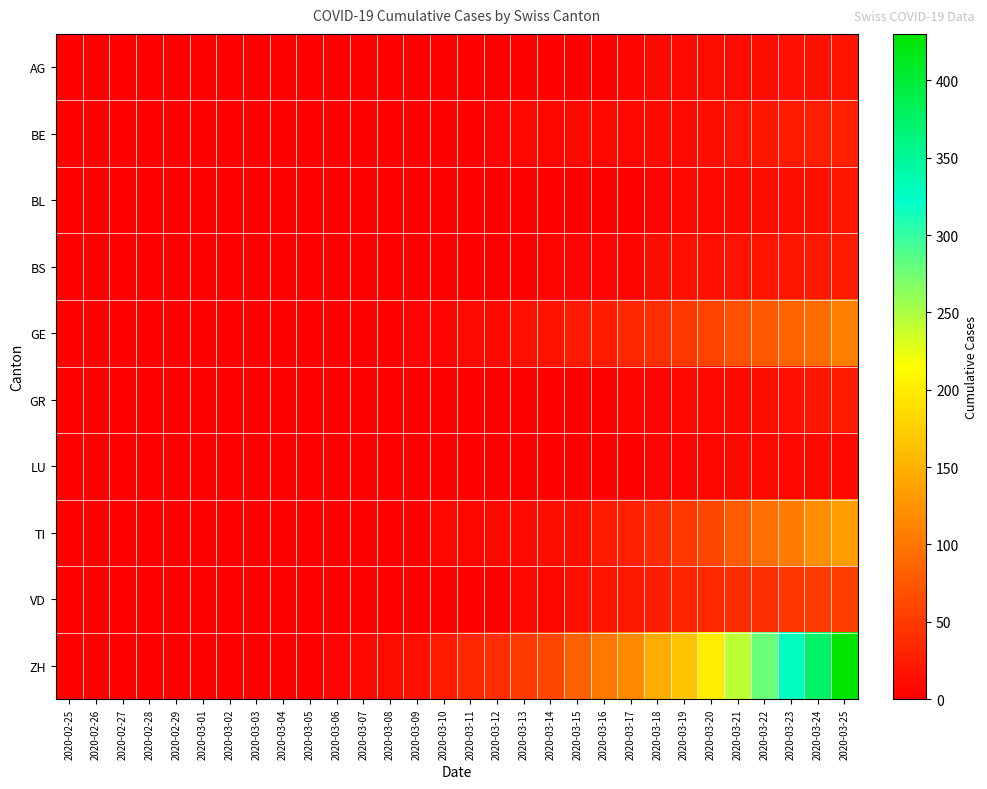

List the series in order of their peak value, highest first.

ZH, TI, GE, VD, BE, BS, GR, BL, AG, LU